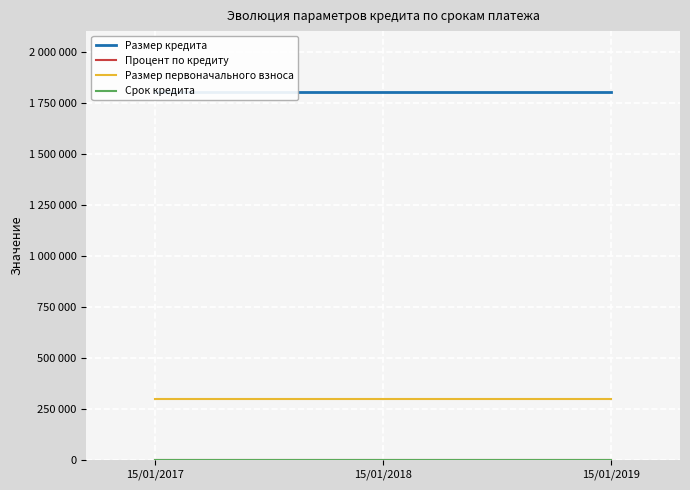

Read the Процент по кредиту value at 15/01/2018.

10